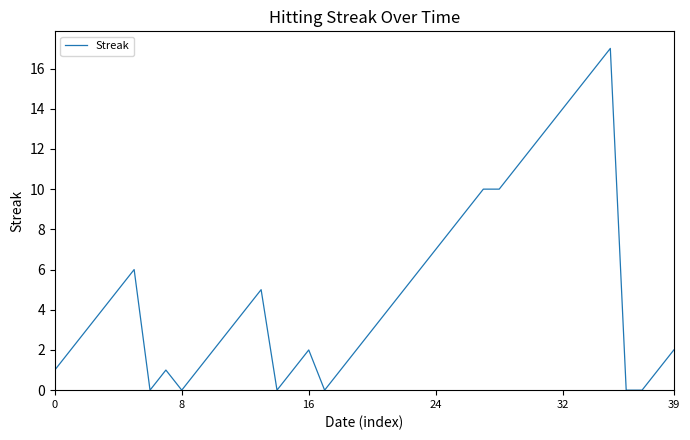

Is this an area chart (filled region under the line)?

No